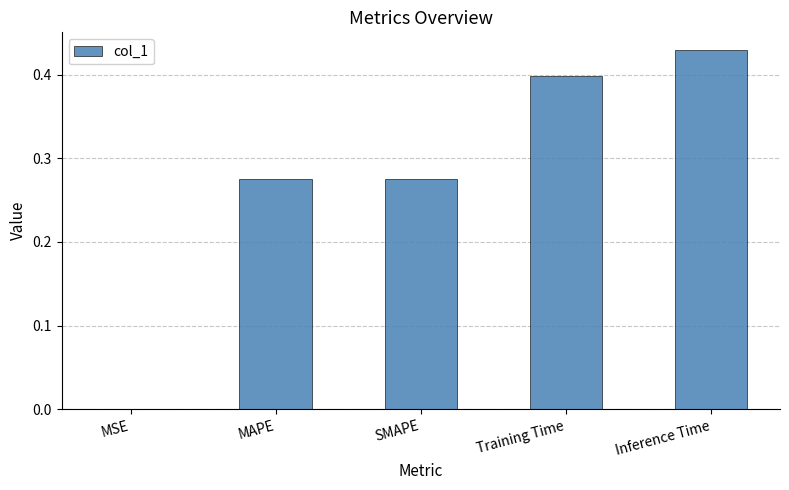

True or false: the data shows 0.5 at Training Time.

False